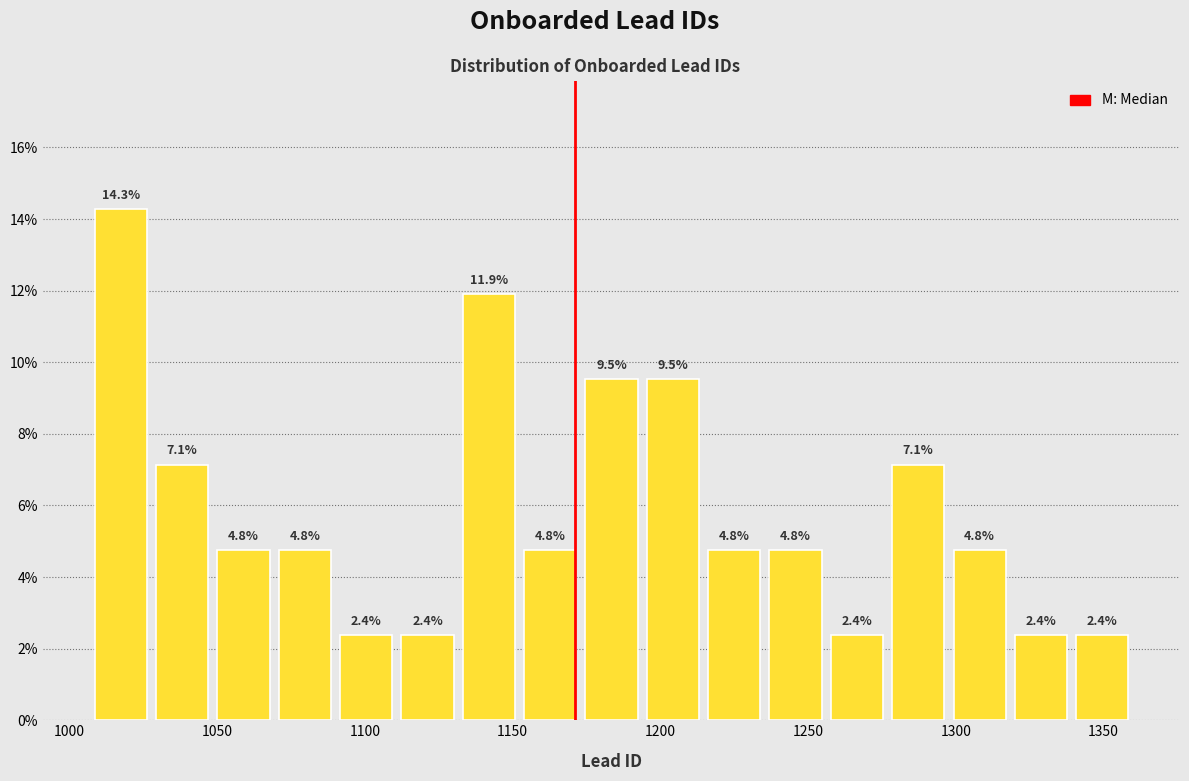

Reading left to right, transcribe this chart: for each bar, give the range it covers on the x-axis and its height. The bar edges are not printed on the chart, so give them approximately, as read against the axis.

1005 to 1030: 14.3
1030 to 1050: 7.1
1050 to 1070: 4.8
1070 to 1090: 4.8
1090 to 1110: 2.4
1110 to 1130: 2.4
1130 to 1150: 11.9
1150 to 1175: 4.8
1175 to 1195: 9.5
1195 to 1215: 9.5
1215 to 1235: 4.8
1235 to 1255: 4.8
1255 to 1275: 2.4
1275 to 1300: 7.1
1300 to 1320: 4.8
1320 to 1340: 2.4
1340 to 1360: 2.4